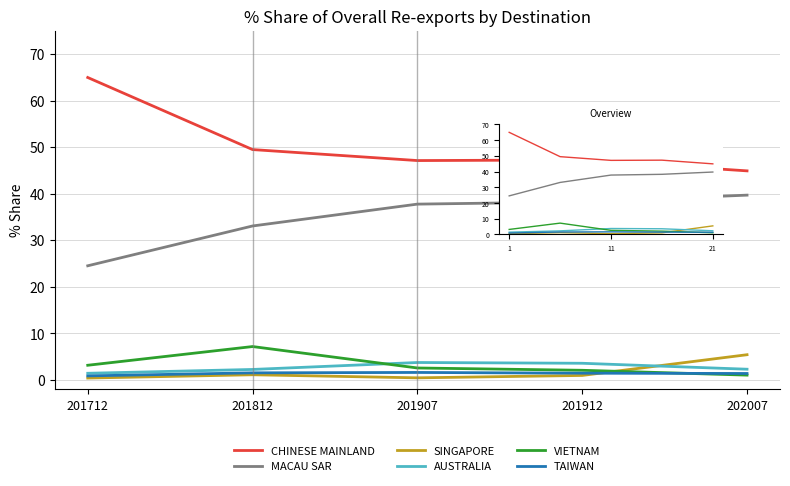

How many values in the TAIWAN series are below 1?

1